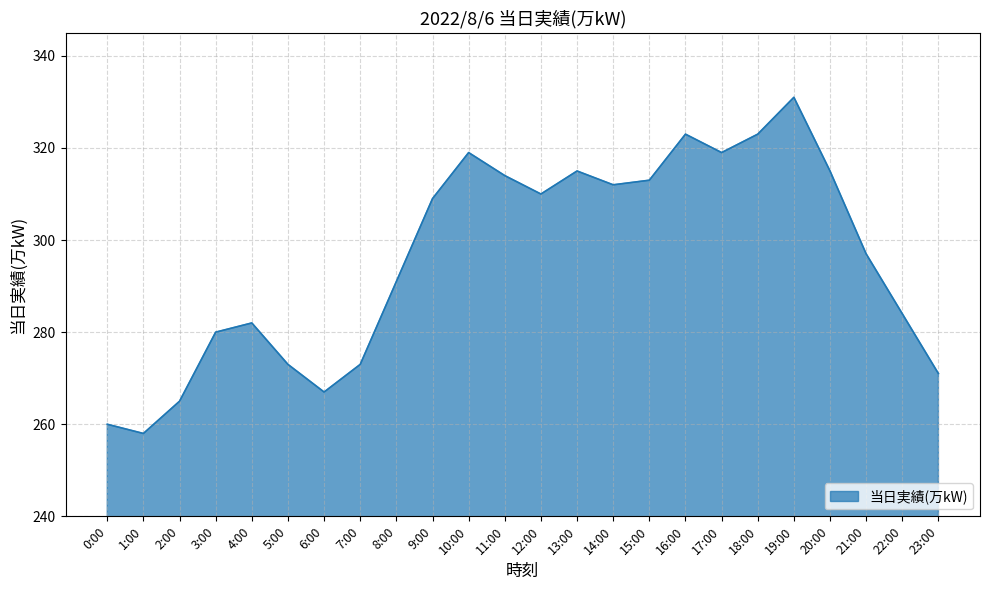

Between 16:00 and 21:00, which is larger?

16:00